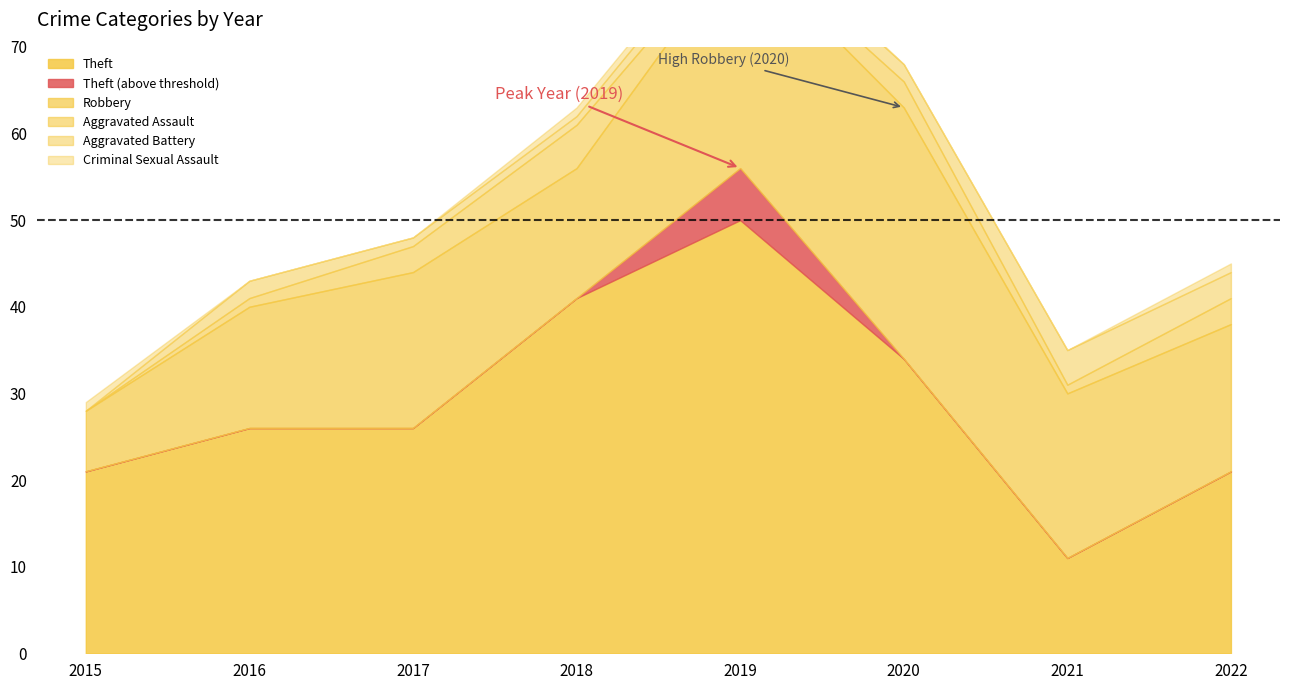

Rank the series at 2015 from lowest to highest value.

Aggravated Assault, Aggravated Battery, Criminal Sexual Assault, Robbery, Theft